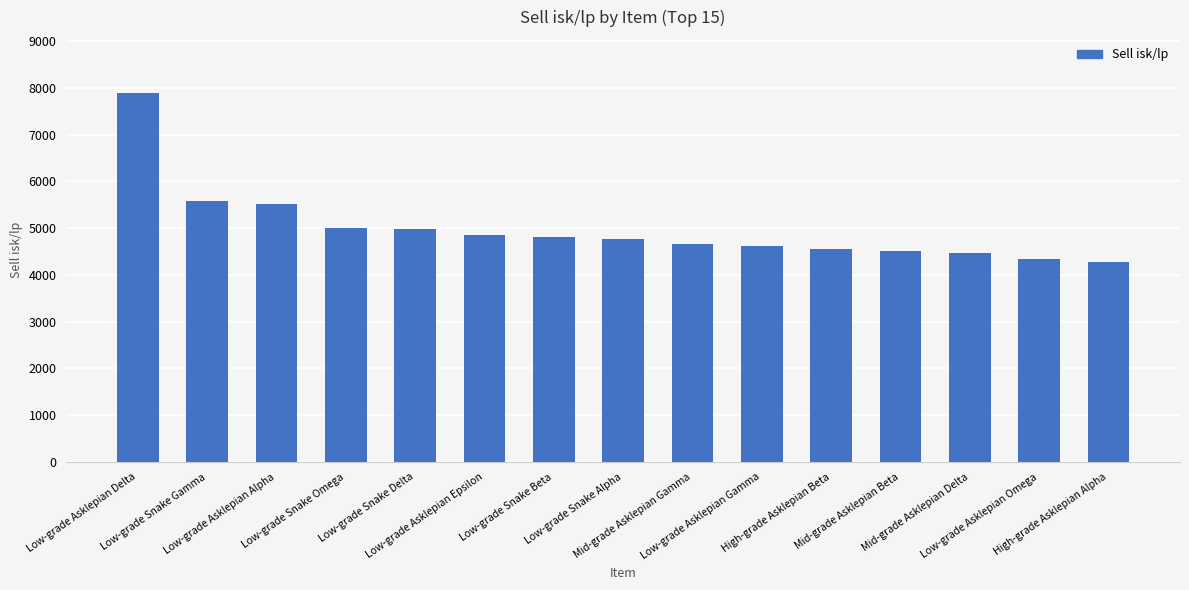

What is the value of the 7th bar from the left?

4809.9